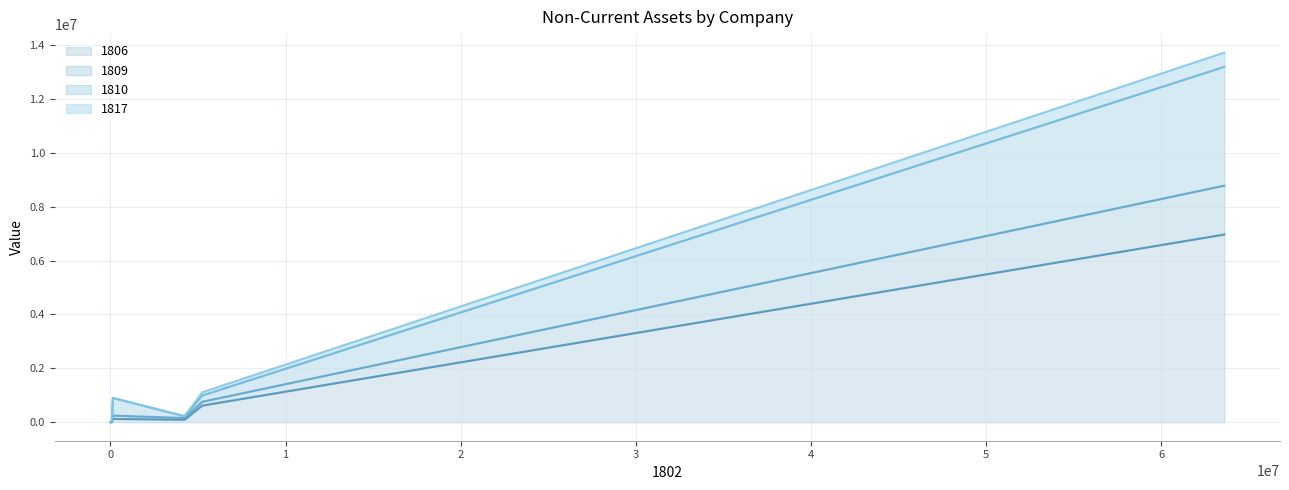

Is the value of 1817 at 備供出售金融資產－非流動淨額 greater than the value of 1806 at 其他非流動資產?

No